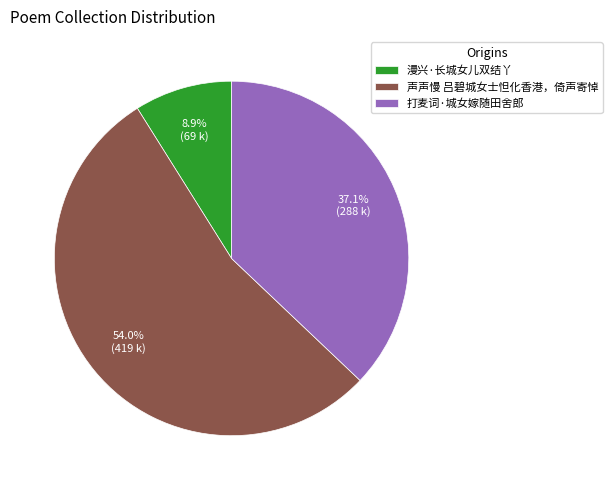

Does 声声慢 吕碧城女士怛化香港，倚声寄悼 represent more than half of the total?

Yes